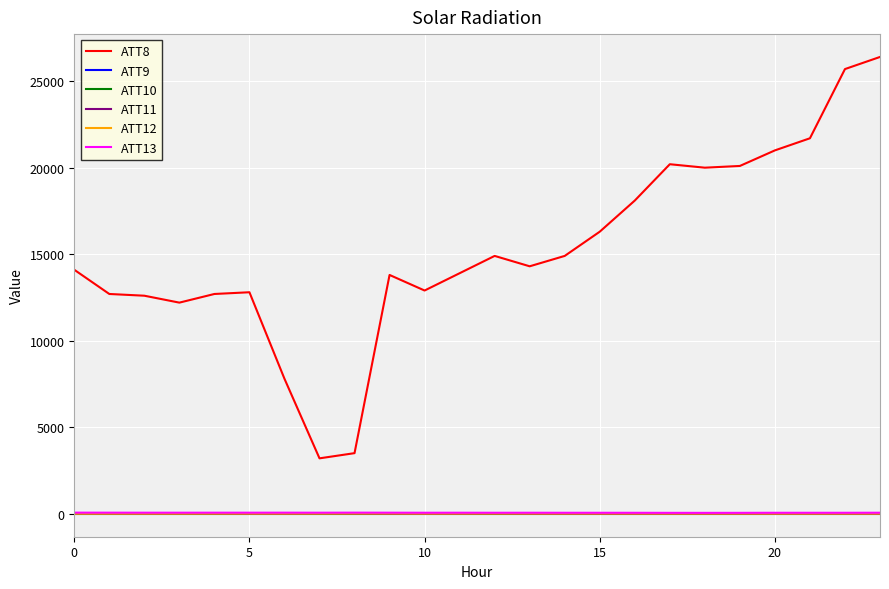

What is the difference between the second highest and minimum values in the ATT11 series?

17.2